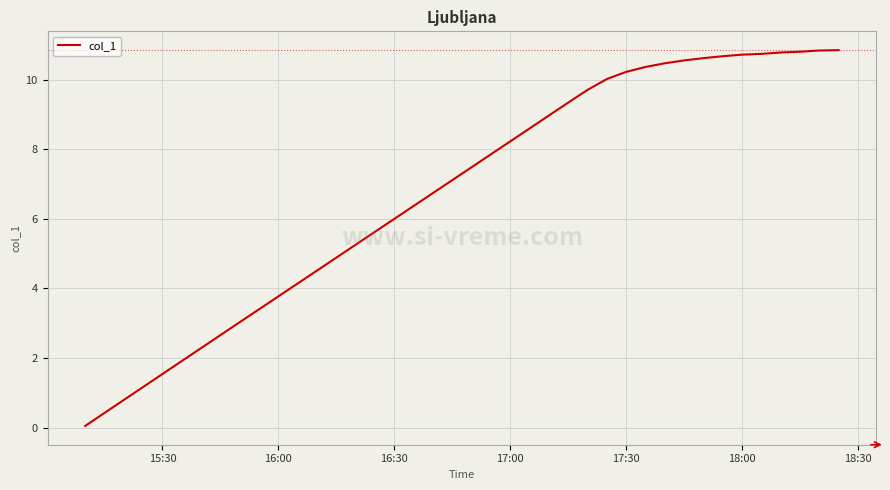

What is the difference between the maximum and minimum values?

10.8